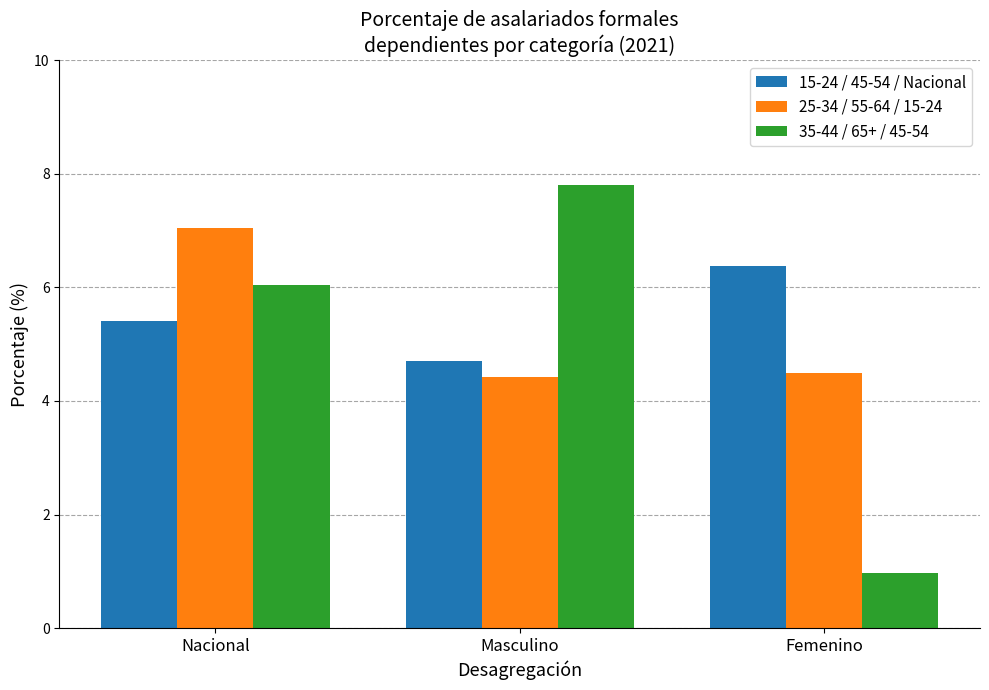

What is the total value across all series at Nacional?

18.5